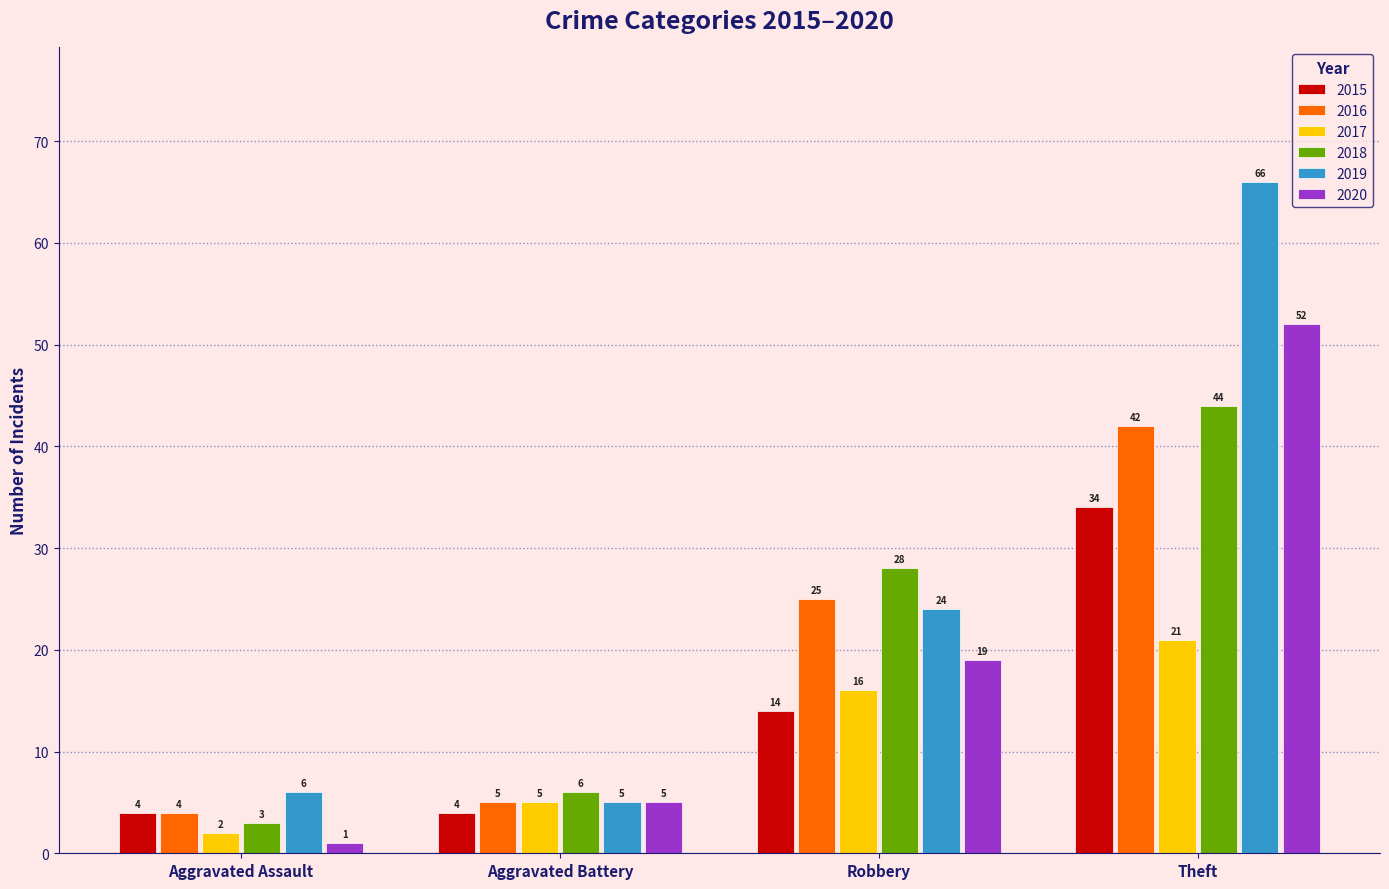

List the series in order of their peak value, highest first.

2019, 2020, 2018, 2016, 2015, 2017